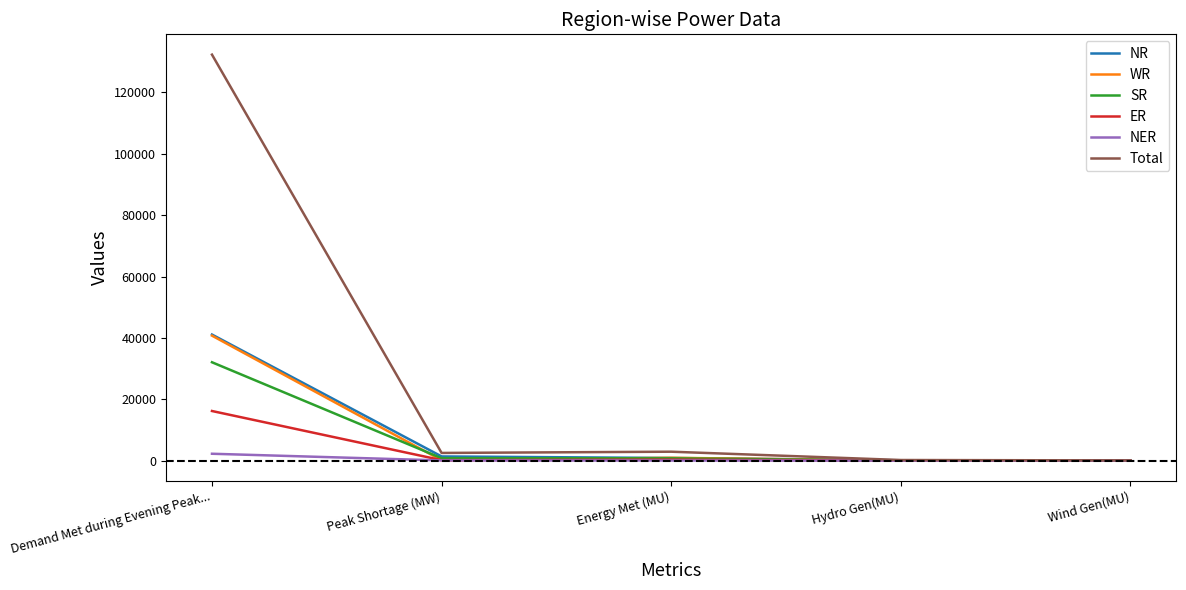

At which label does NR first exceed 863?

Demand Met during Evening Peak...